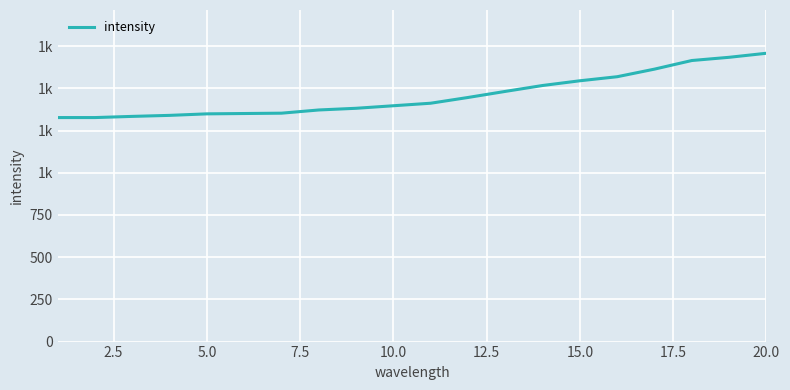

Does the chart display data point markers on the line(s)?

No